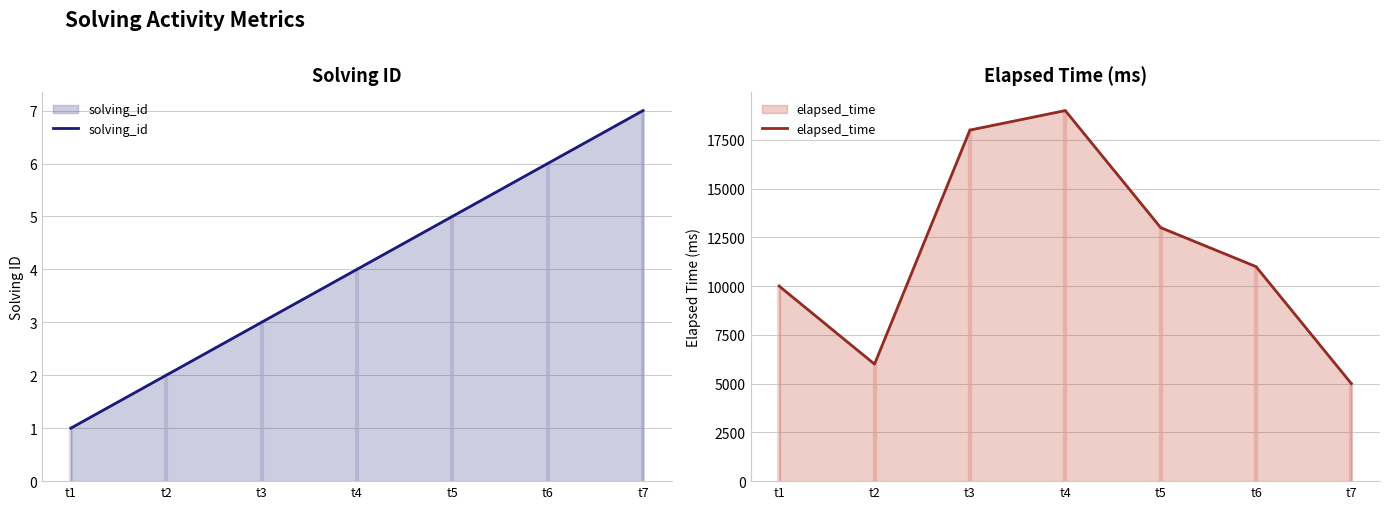

True or false: elapsed_time and solving_id cross at least once.

False